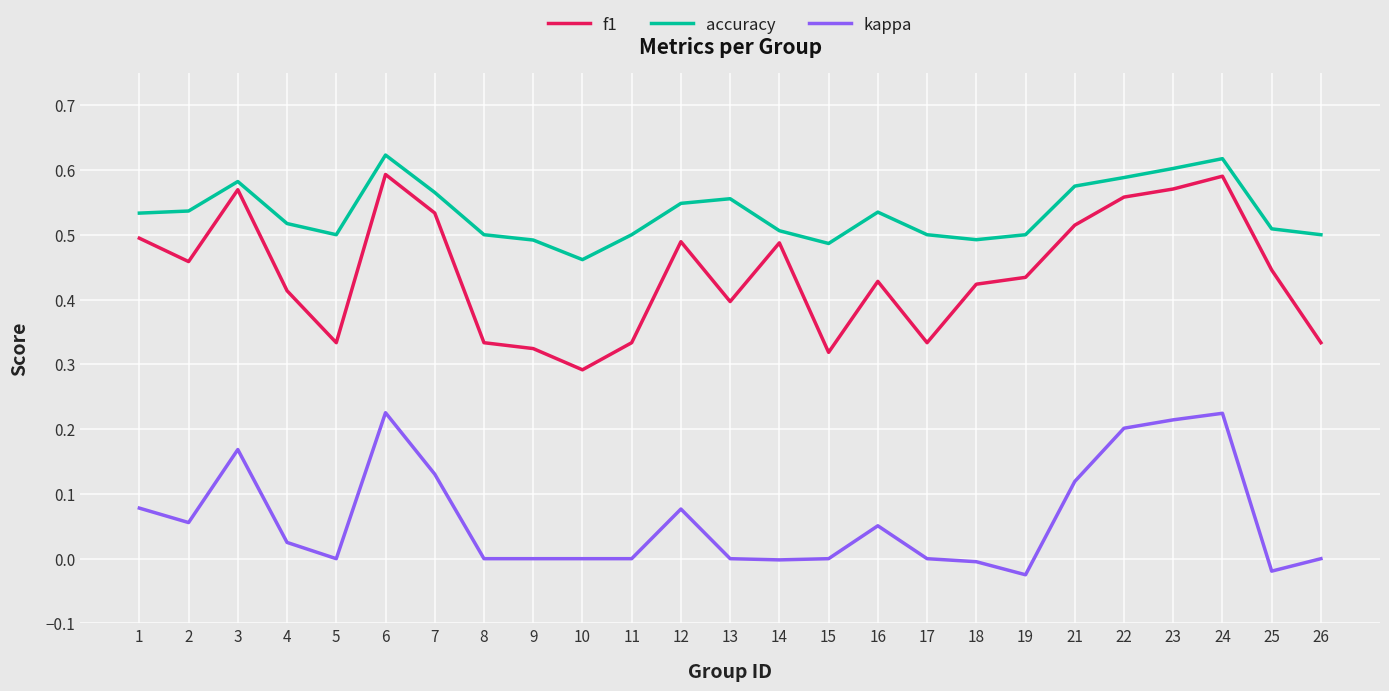

Which series has the largest range (max minus min)?

f1